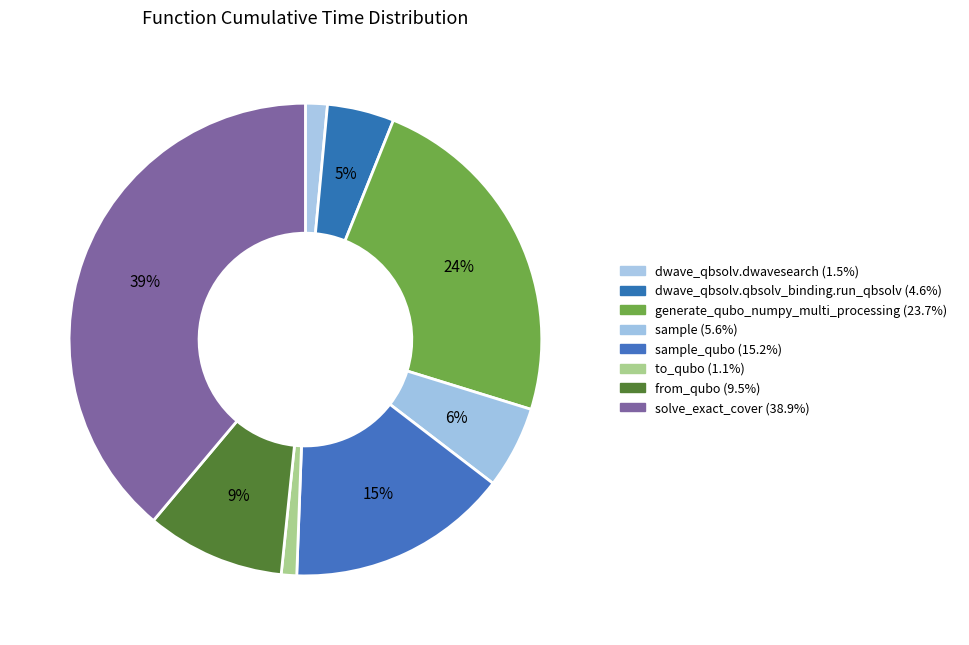

How many segments does this pie chart have?

8